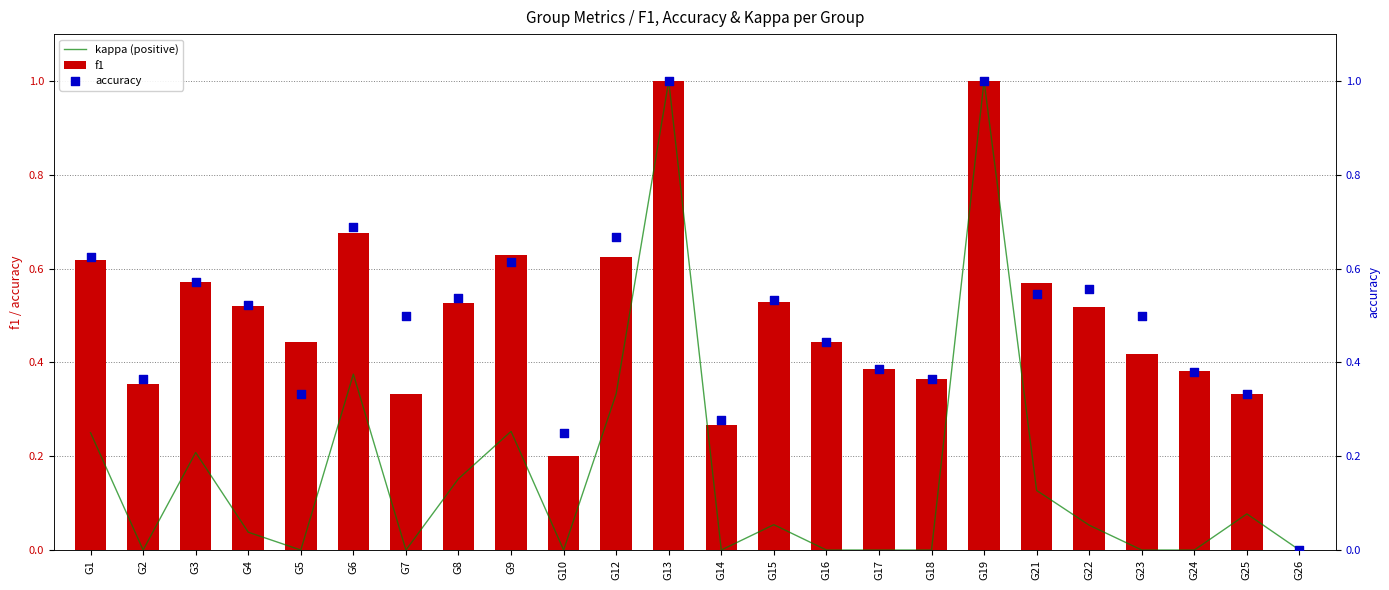

Is the value of accuracy at G9 greater than the value of kappa (positive) at G19?

No